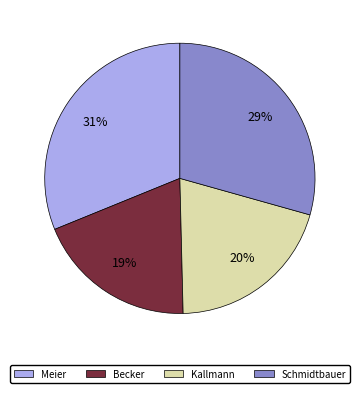

To the nearest percent, what is the difference between the largest and smallest slice percentages?

12%